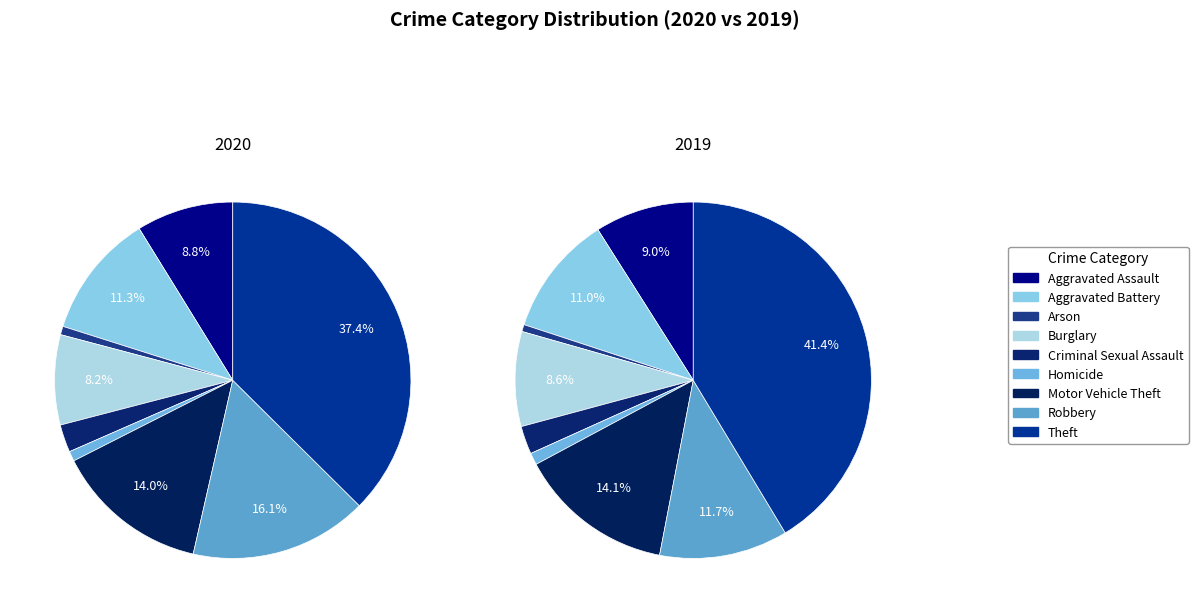

What is the largest slice in the pie chart?

Theft